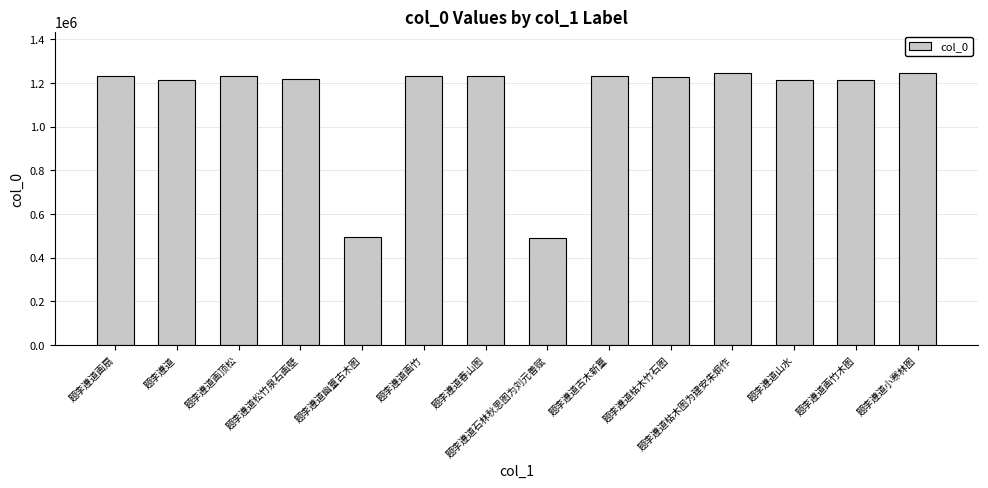

Read the value at 题李遵道画竹木图.

1211710